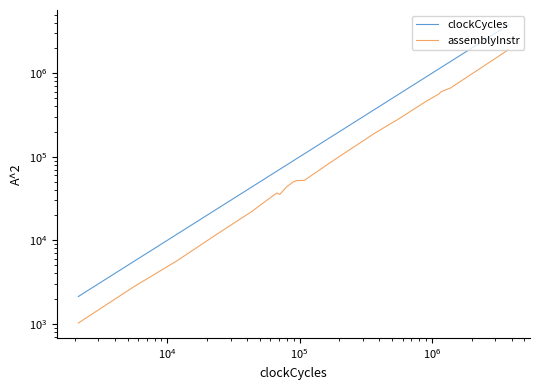

The assemblyInstr series shows 7898 at 15. True or false?

False